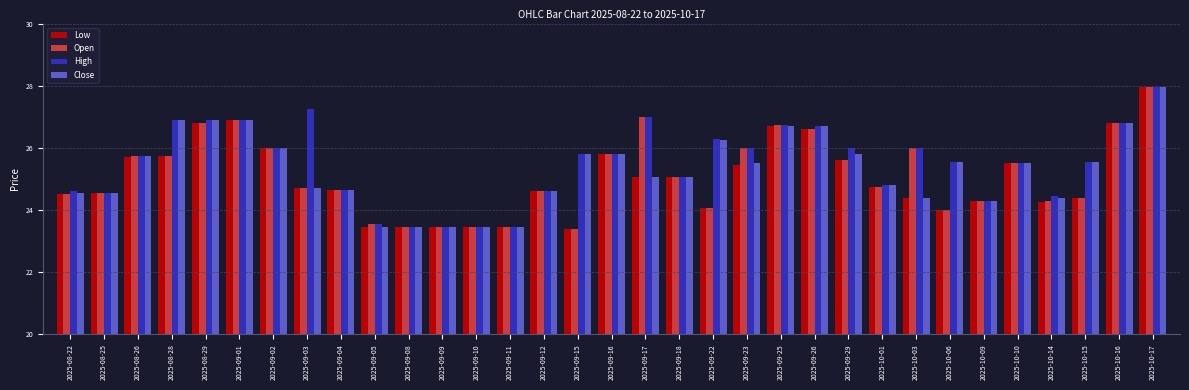

What is the maximum value shown in the chart?

28.0